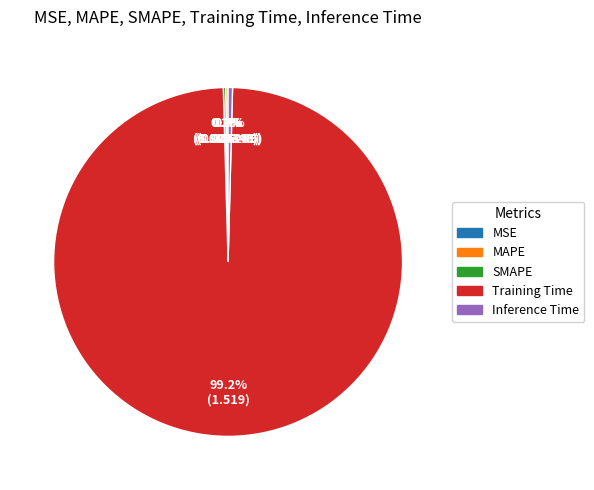

What percentage do Training Time and Inference Time together represent?

99.6%